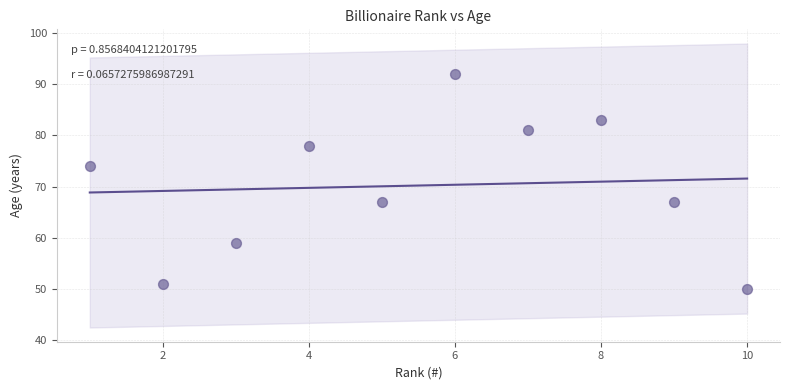

What Y value in the scatter plot is closest to 71?

74